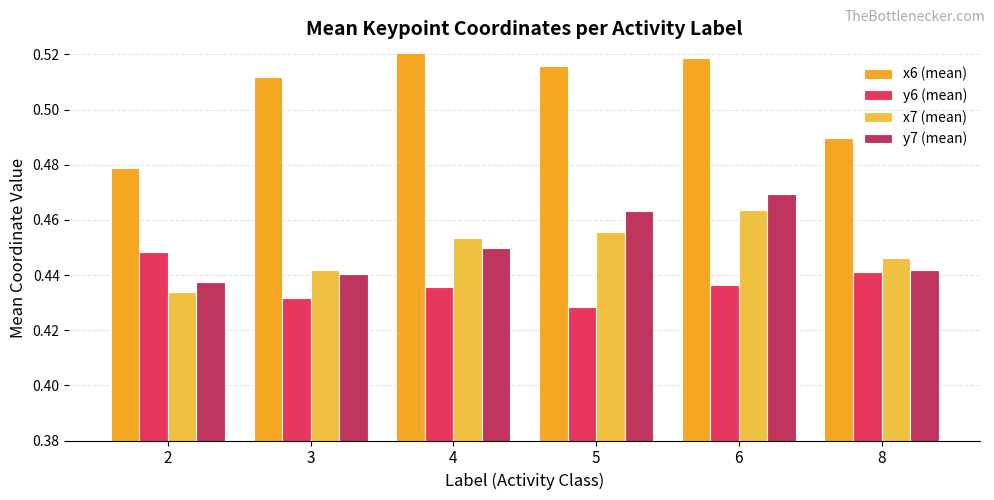

At 3, list the series in order from smallest to largest.

y6 (mean), y7 (mean), x7 (mean), x6 (mean)